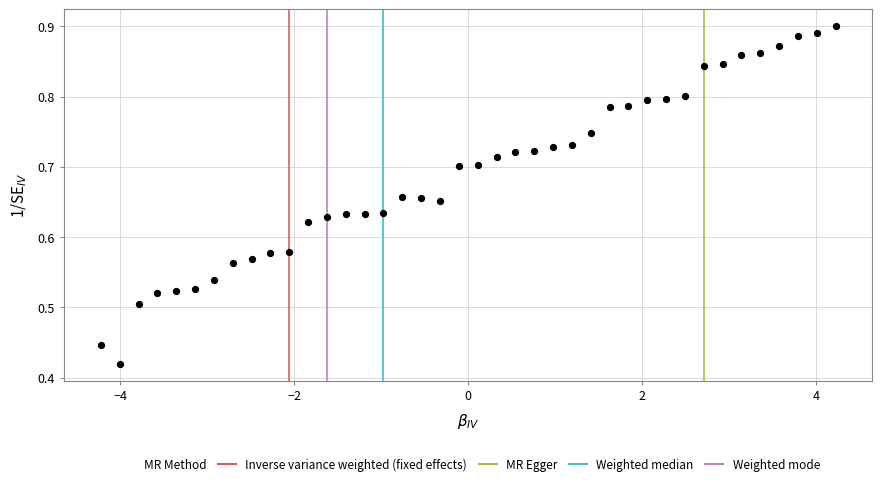

What is the range of X values (max minus min)?

8.4